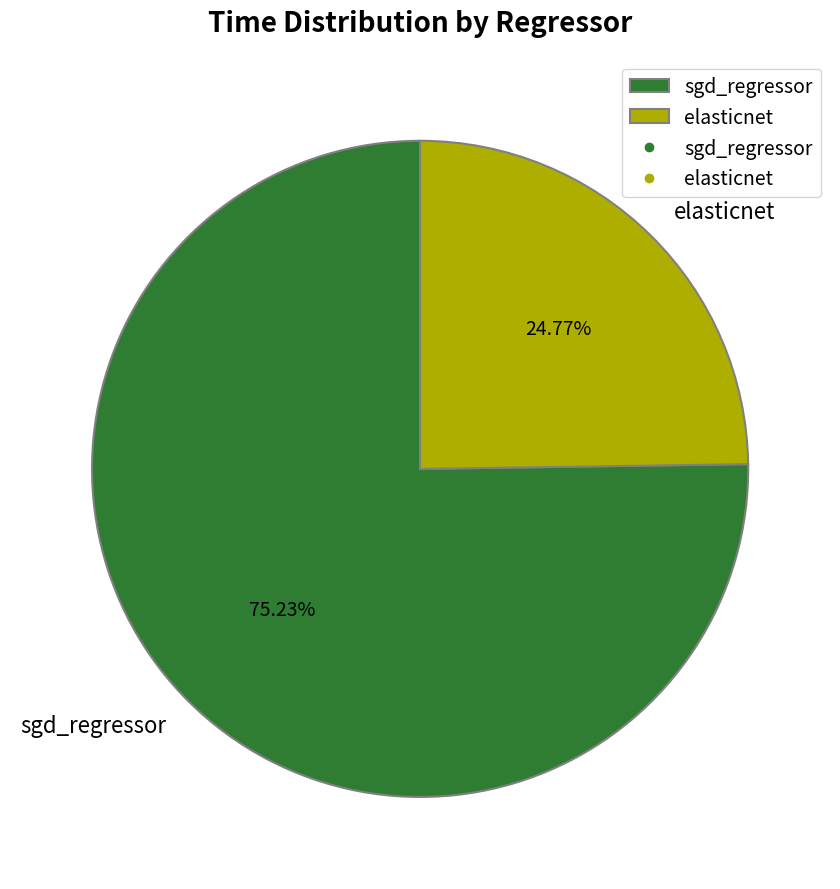

Which category has the biggest portion of the pie?

sgd_regressor